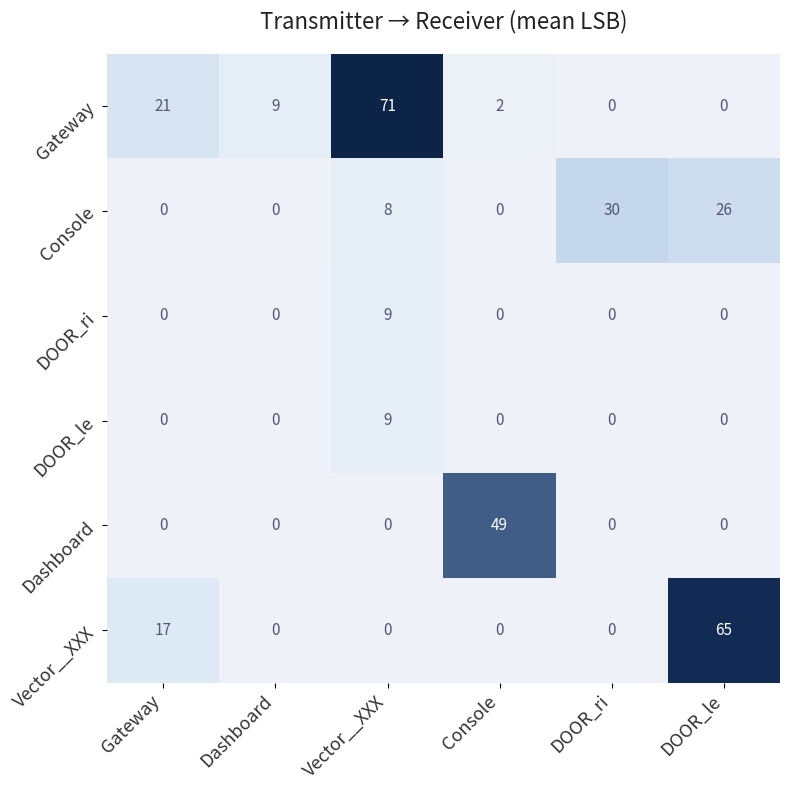

How many distinct data groups are displayed?

6